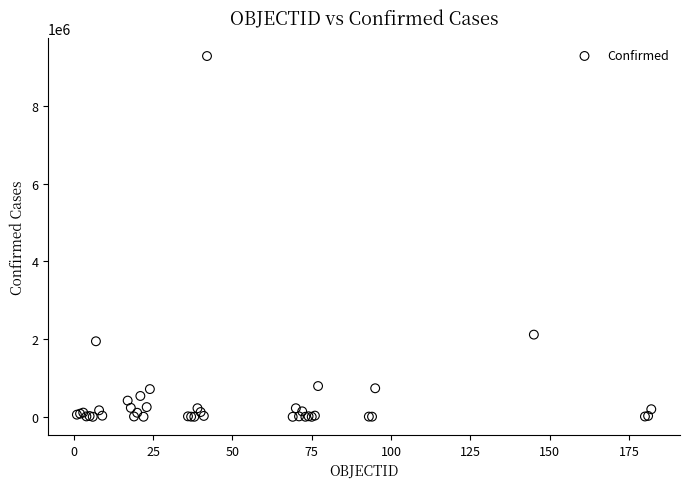

What Y value in the scatter plot is closest to 4641799?

2114597